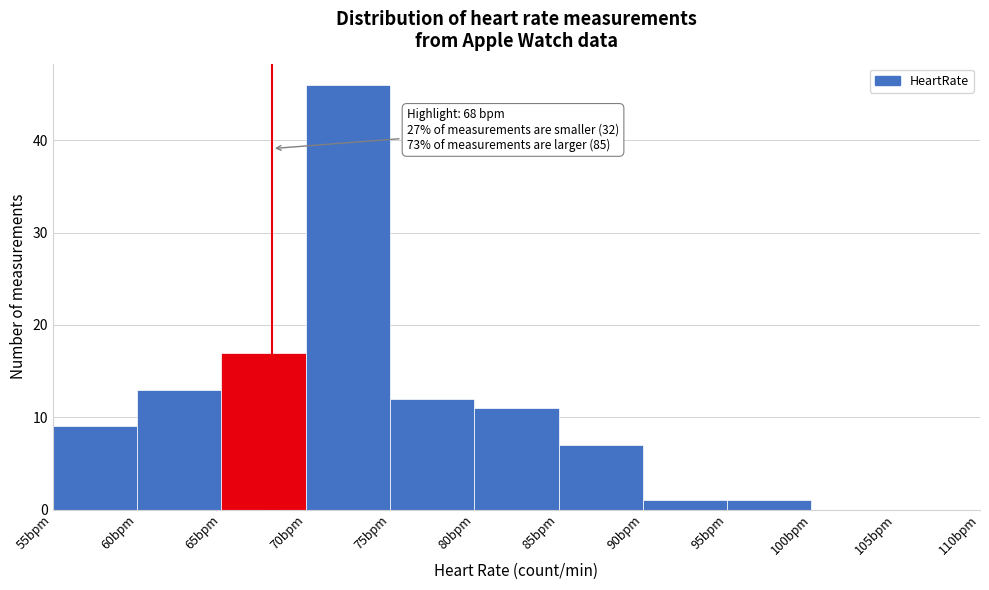

Over which range of the x-axis is the bar tallest?

70 to 75